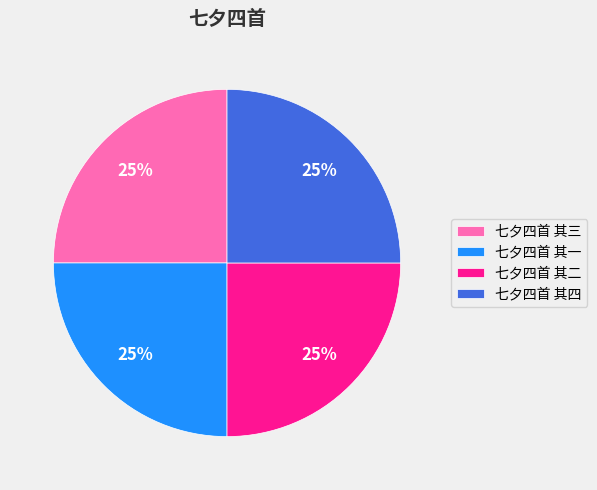

Is it true that 七夕四首 其四 is 25% of the pie?

True